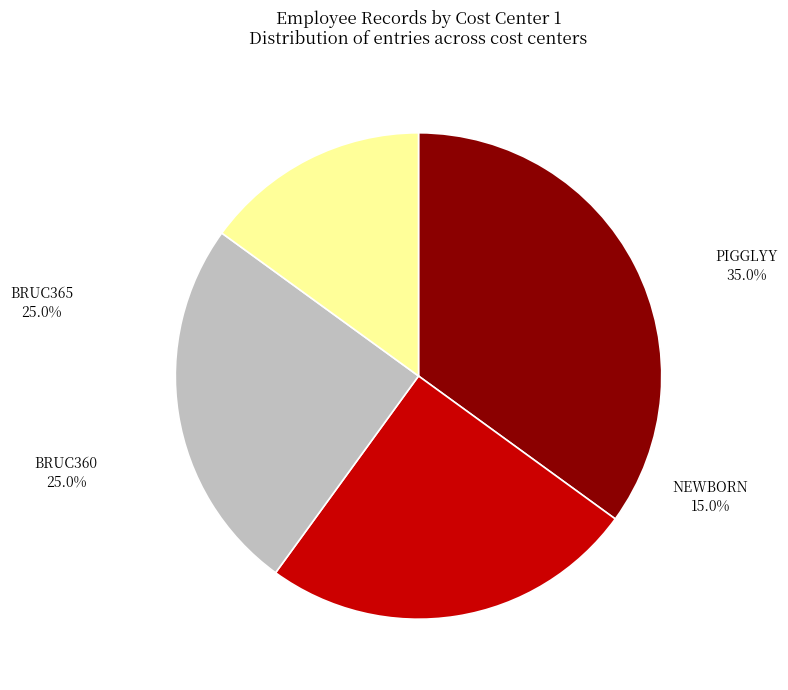

True or false: BRUC365 accounts for 25% of the total.

True